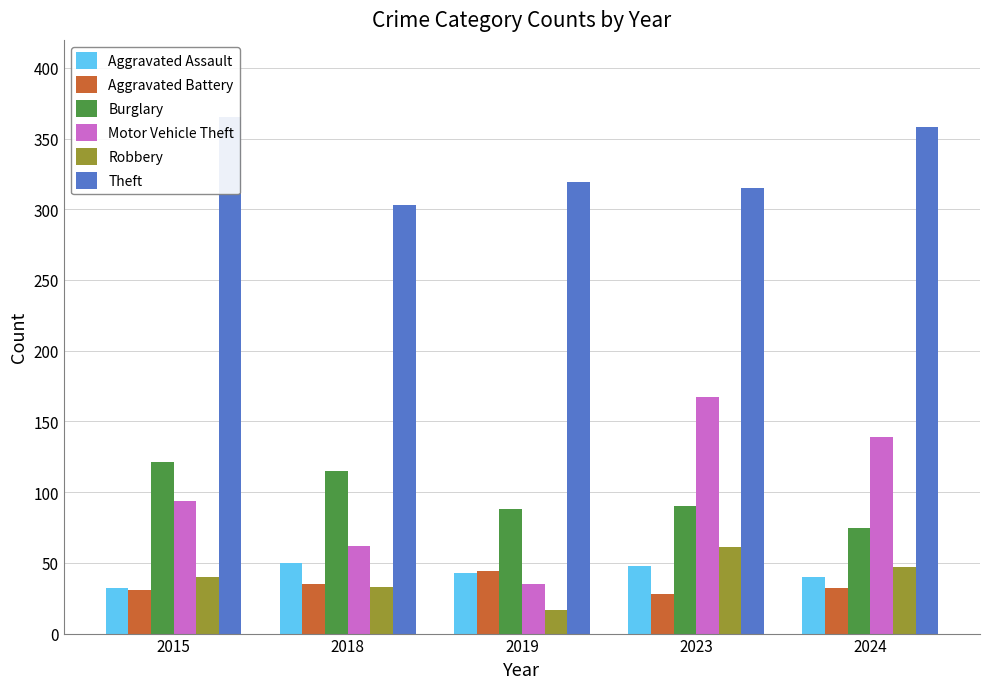

Reading left to right, transcribe all the data shown in this chart.

Aggravated Assault: 2015=32	2018=50	2019=43	2023=48	2024=40
Aggravated Battery: 2015=31	2018=35	2019=44	2023=28	2024=32
Burglary: 2015=121	2018=115	2019=88	2023=90	2024=75
Motor Vehicle Theft: 2015=94	2018=62	2019=35	2023=167	2024=139
Robbery: 2015=40	2018=33	2019=17	2023=61	2024=47
Theft: 2015=365	2018=303	2019=319	2023=315	2024=358